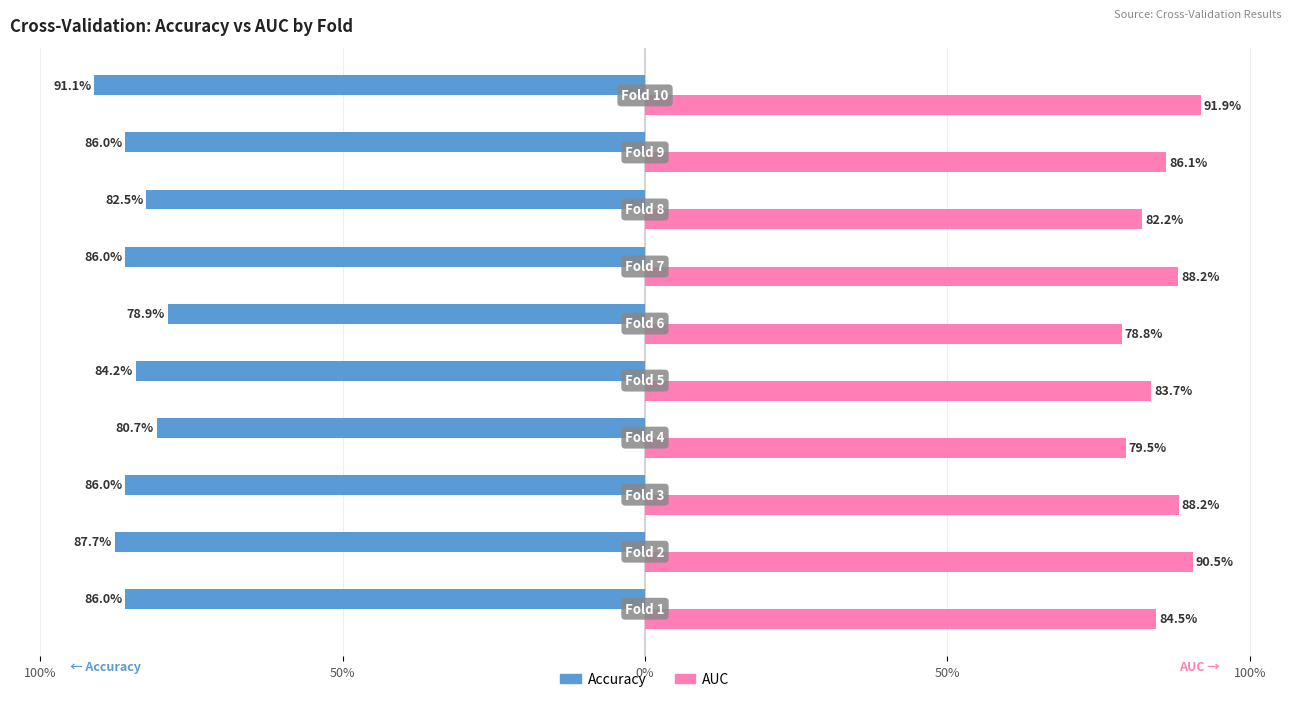

What are all the series names shown in the legend?

Accuracy, AUC